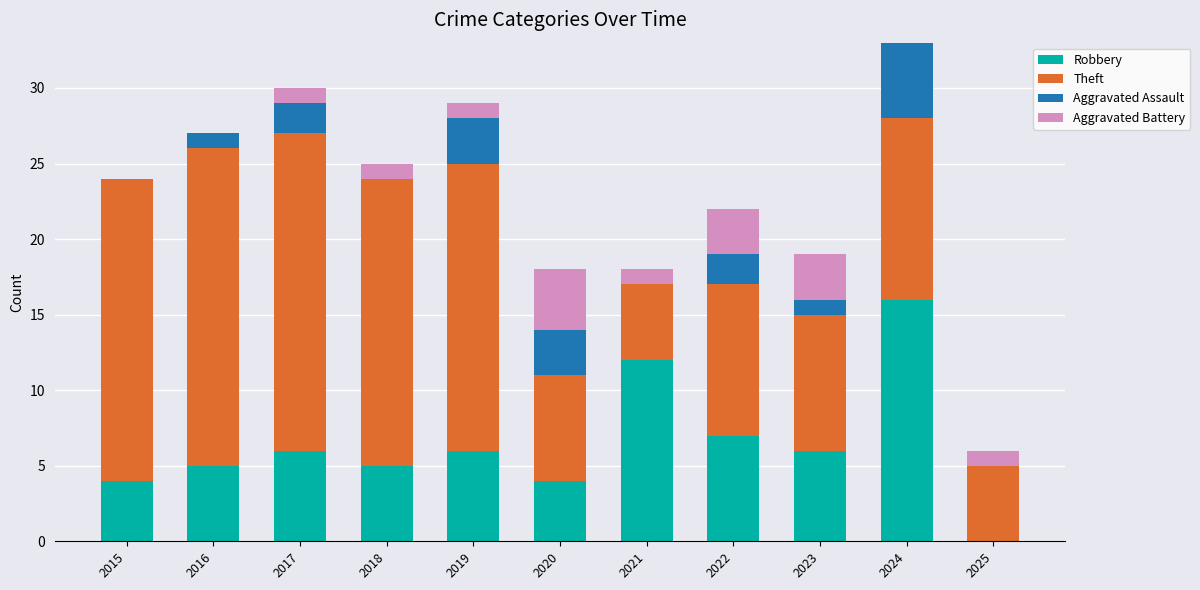

True or false: Robbery has a value of 16 at 2024.

True